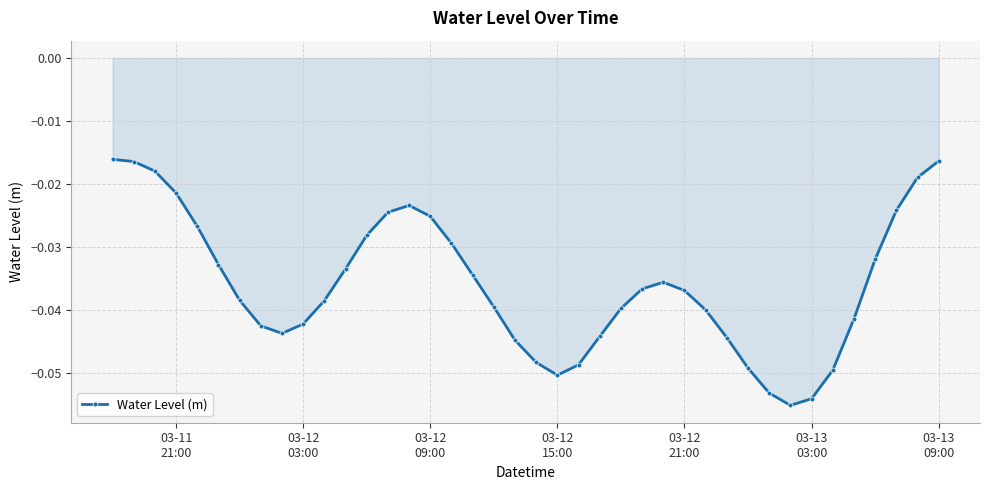

Does the chart have visible grid lines?

Yes